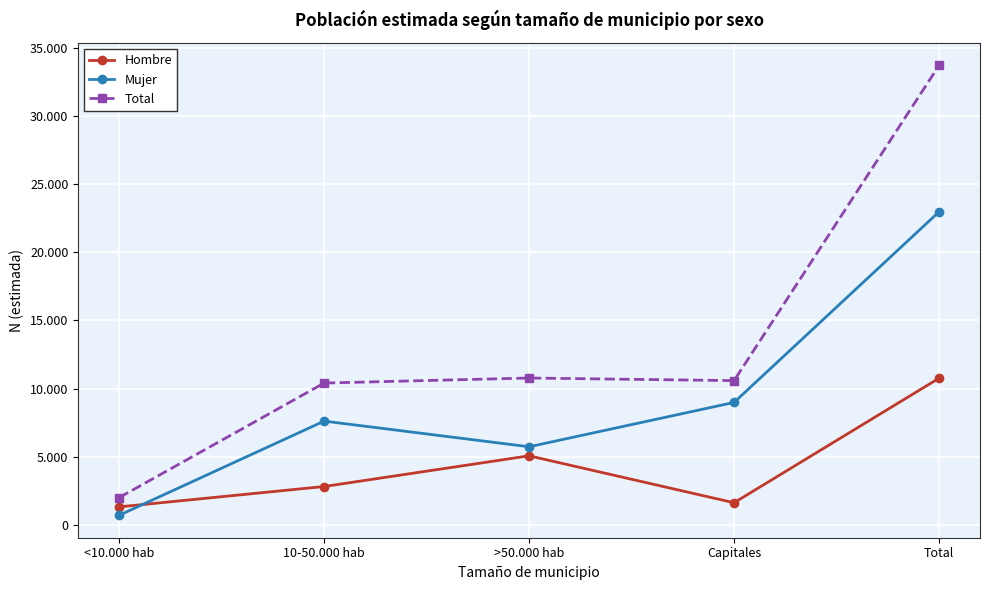

Is this an area chart (filled region under the line)?

No